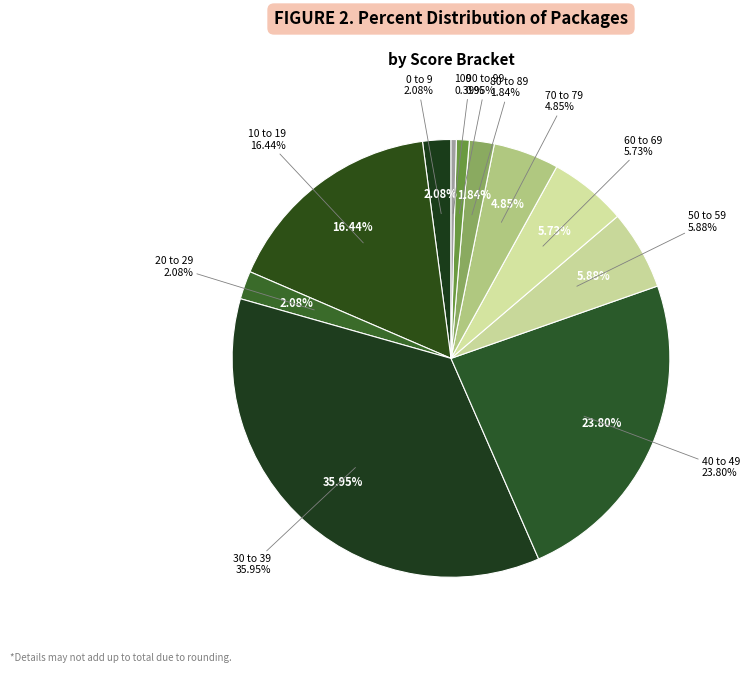

The 70 to 79 slice represents 19% of the pie. True or false?

False